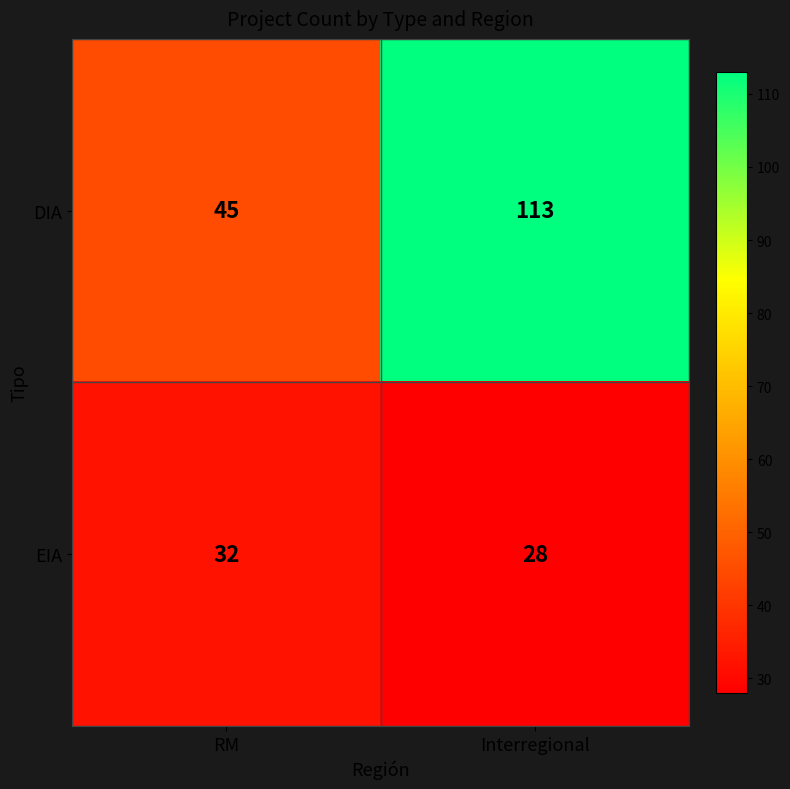

The DIA series shows 113 at Interregional. True or false?

True